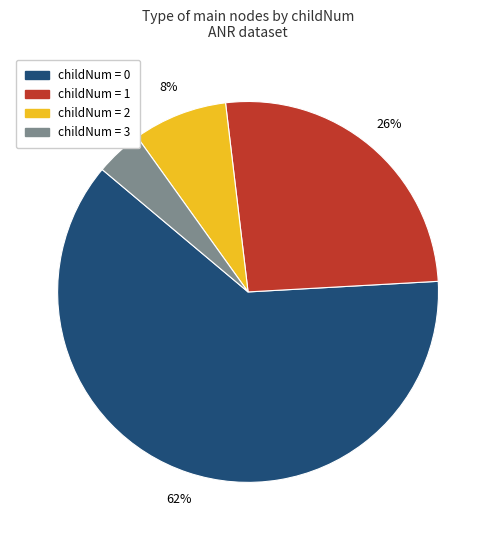

Is there a majority slice in this chart?

Yes